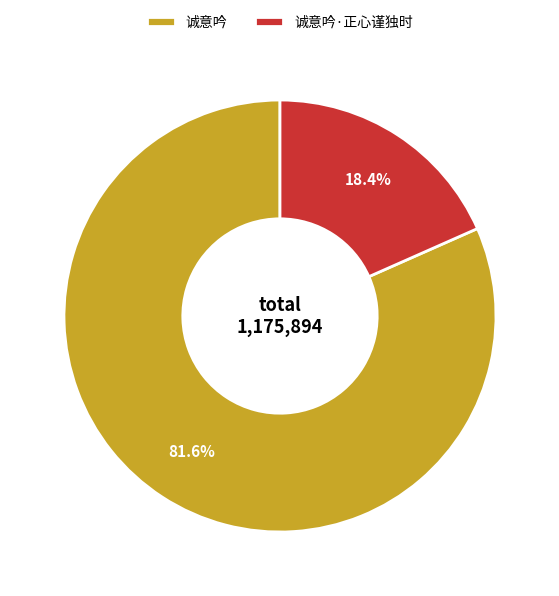

Is there a majority slice in this chart?

Yes